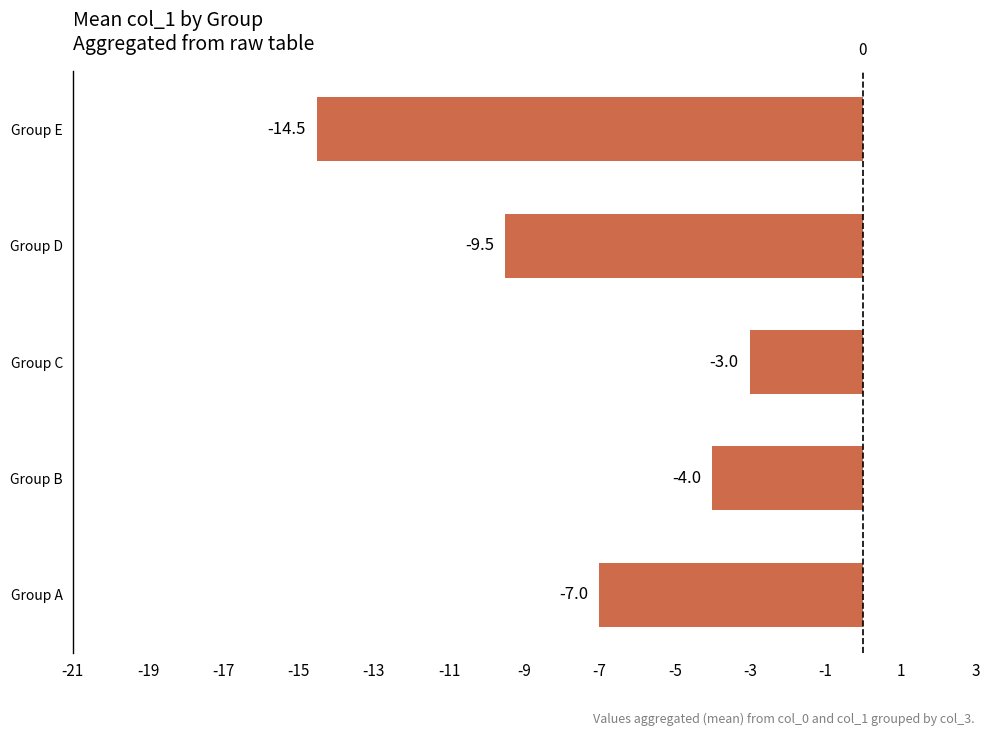

What is the maximum value shown in the chart?

-3.0